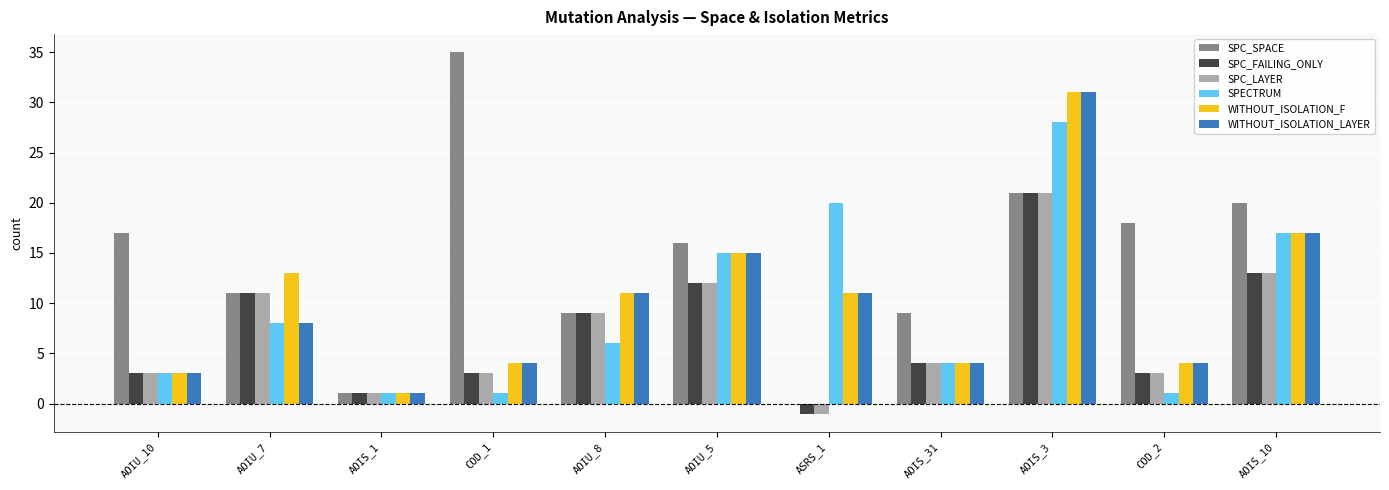

Is the value of SPECTRUM at AOIU_8 greater than the value of SPC_SPACE at ASRS_1?

Yes